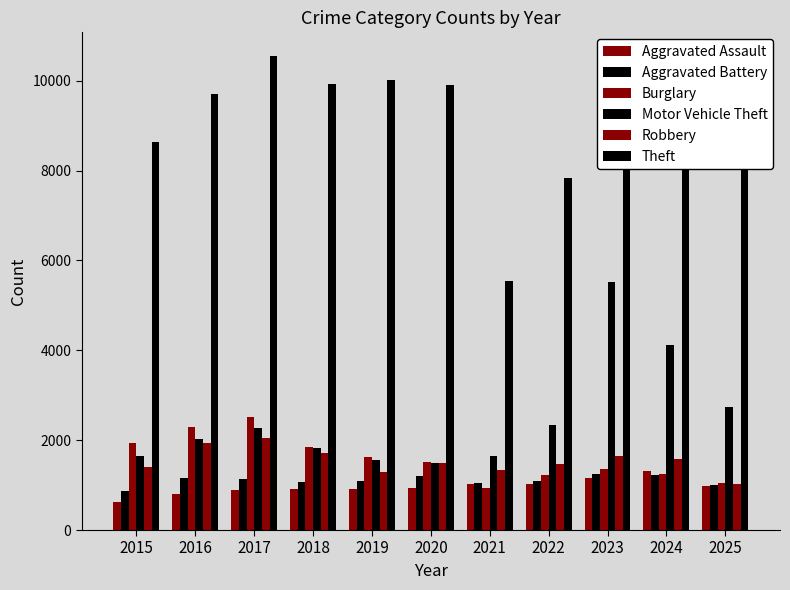

Does the chart contain any negative values?

No